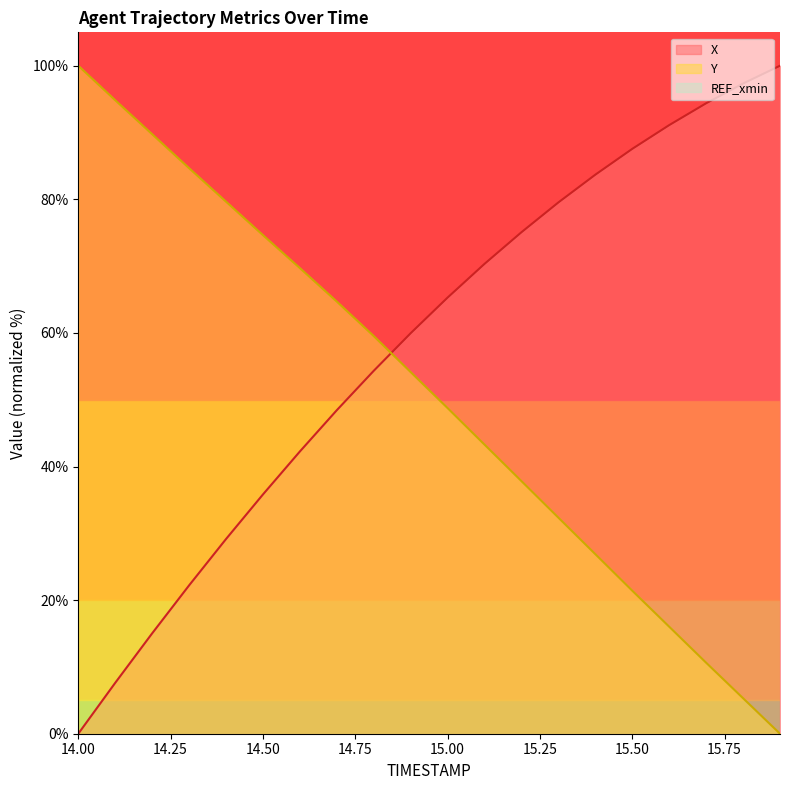

What is the maximum value shown in the chart?

100.0